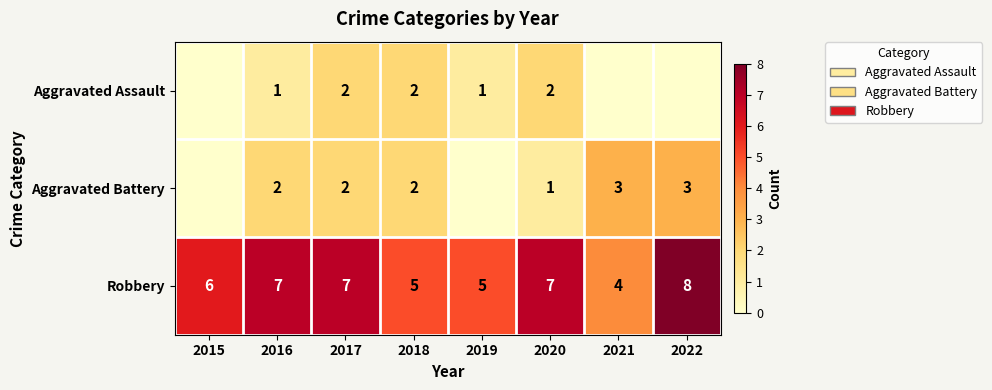

What is the approximate value of Robbery at 2019?

5